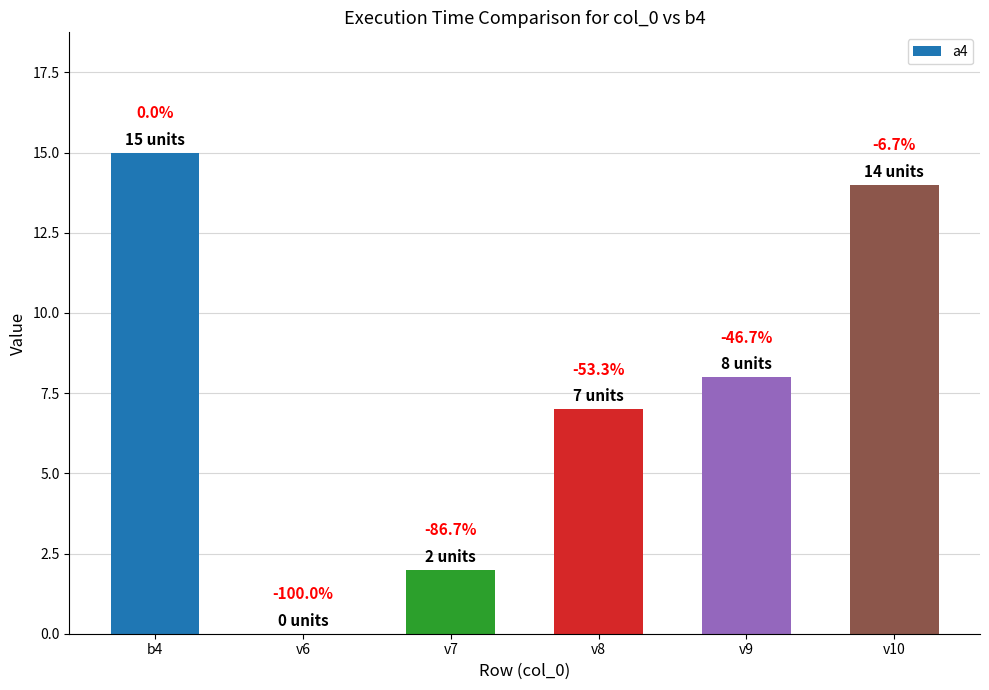

Are the bars horizontal?

No